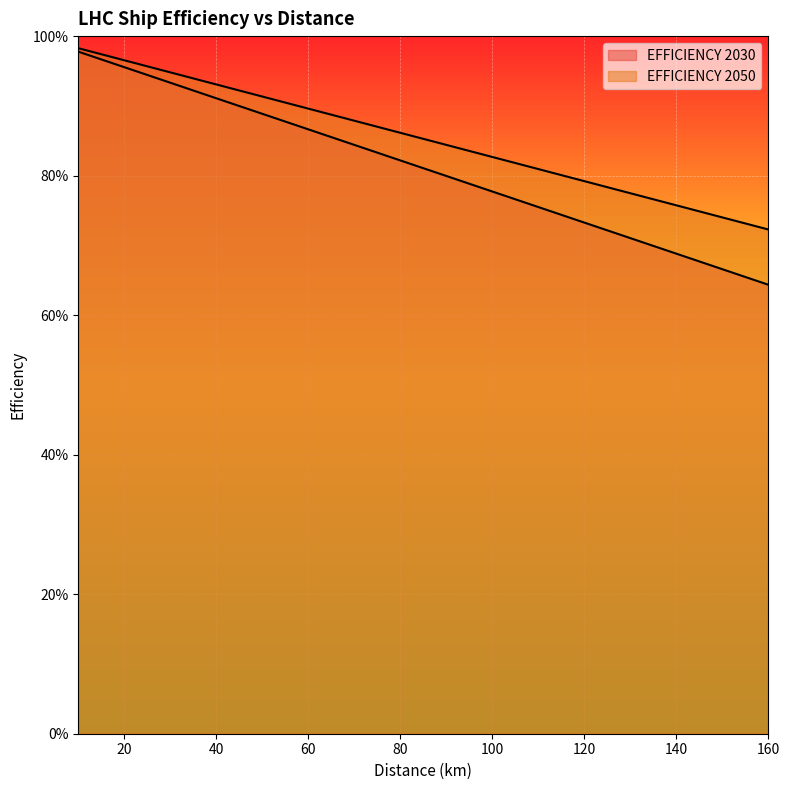

True or false: EFFICIENCY 2050 and EFFICIENCY 2030 intersect in this chart.

False